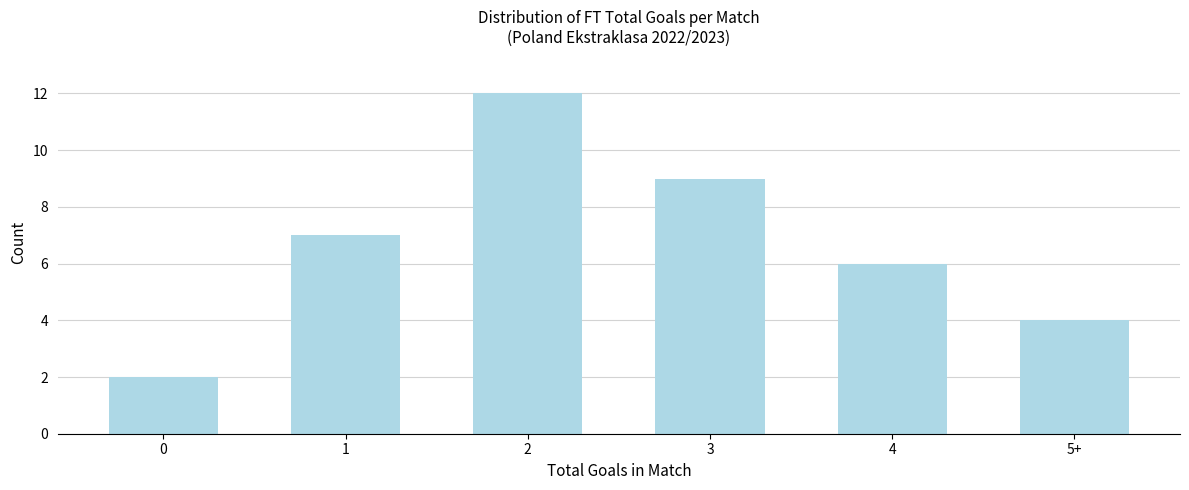

Reading right to left, extract all data points from this chart.

4	6	9	12	7	2